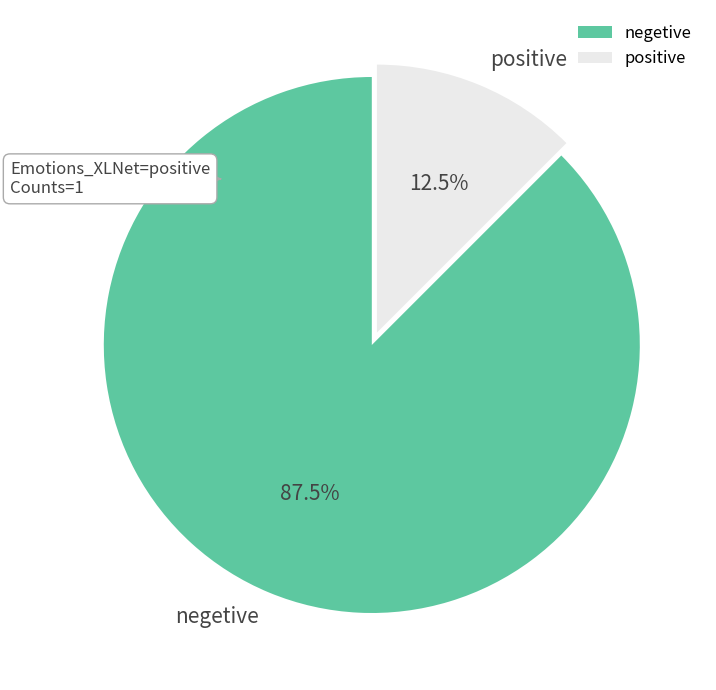

Which slice is the smallest?

positive